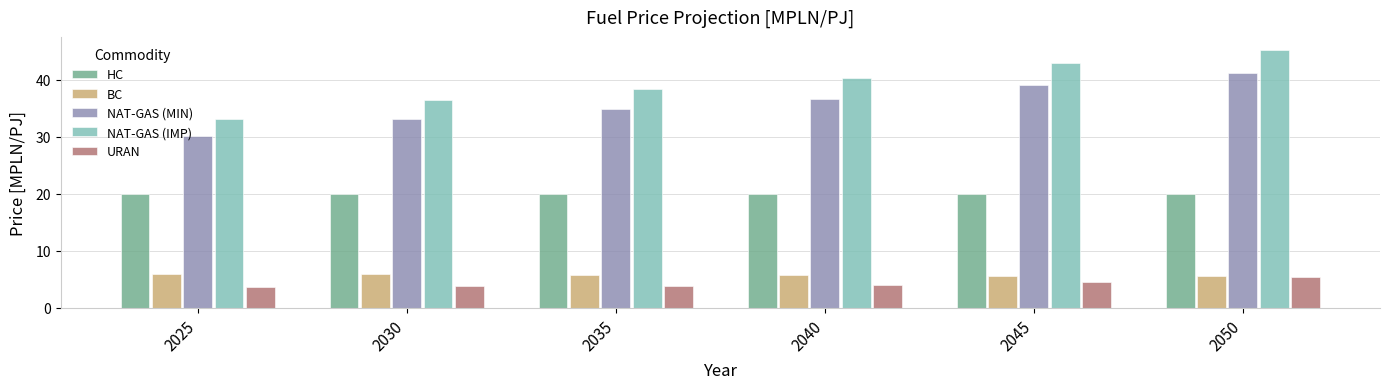

What are all the series names shown in the legend?

HC, BC, NAT-GAS (MIN), NAT-GAS (IMP), URAN